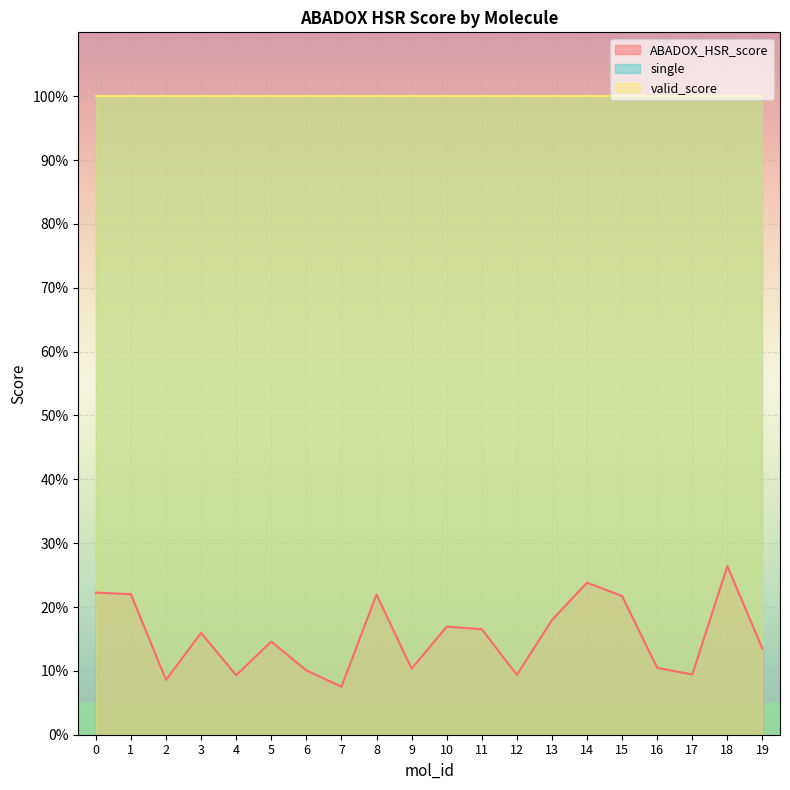

What are all the series names shown in the legend?

ABADOX_HSR_score, single, valid_score